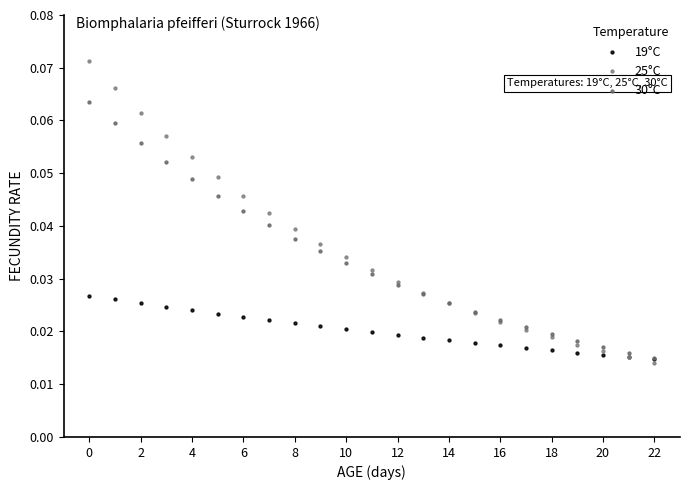

Which series reaches the minimum Y coordinate?

25°C